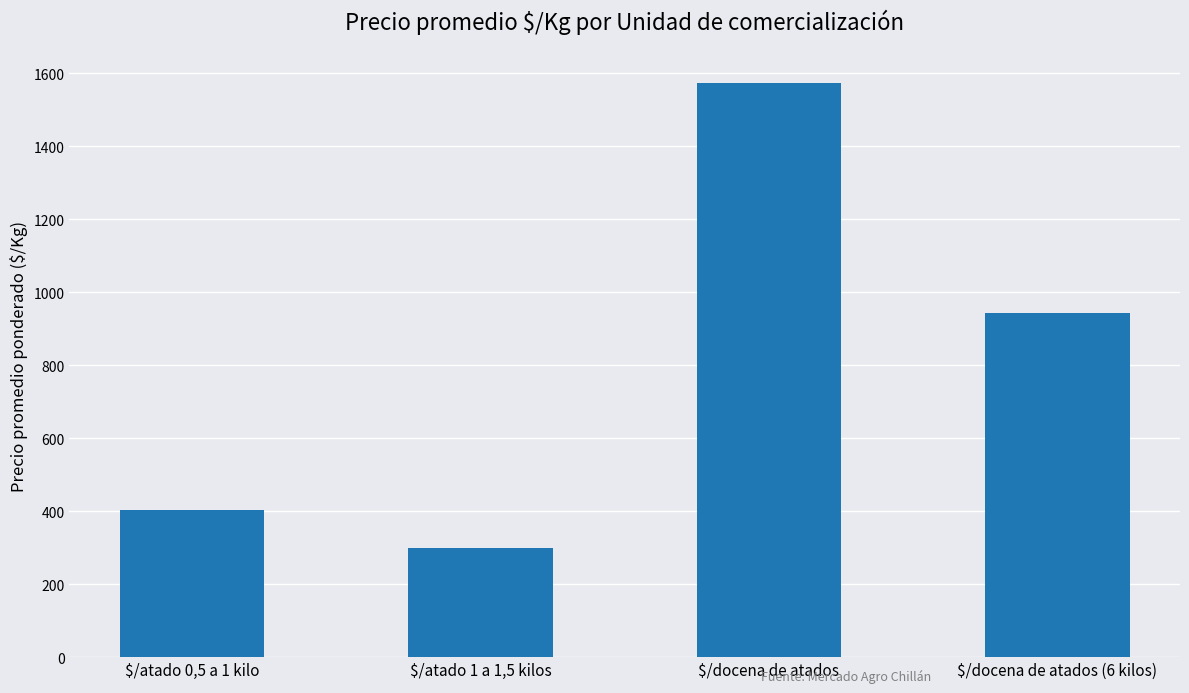

Rank the categories by value from highest to lowest.

$/docena de atados, $/docena de atados (6 kilos), $/atado 0,5 a 1 kilo, $/atado 1 a 1,5 kilos